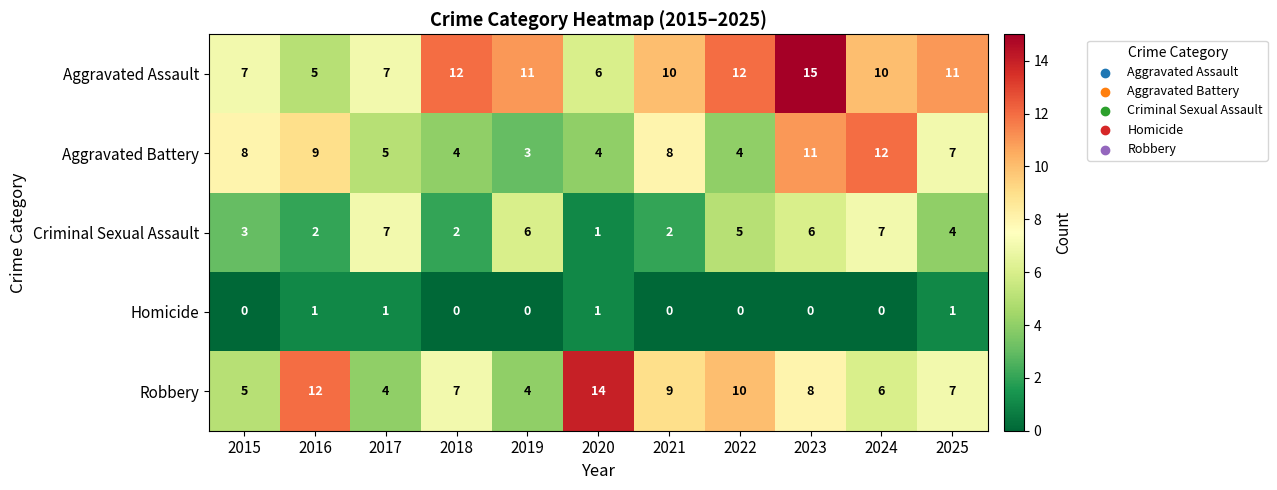

True or false: Aggravated Assault has a value of 10 at 2021.

True